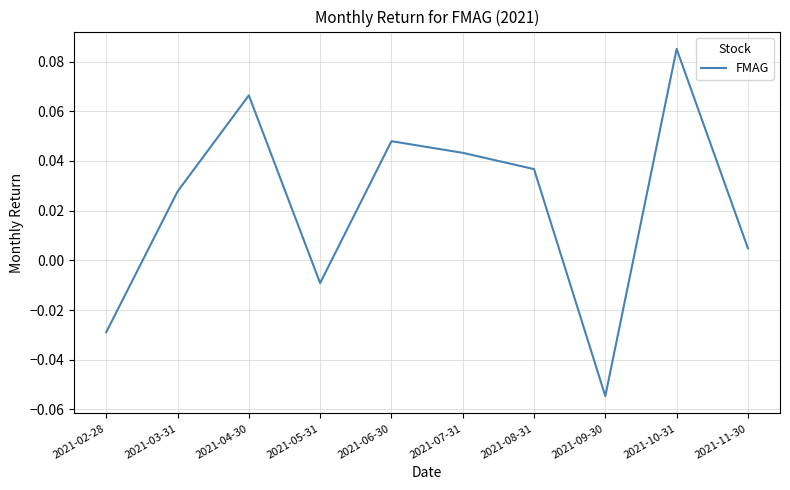

At which category does the chart reach its peak across all series?

2021-10-31